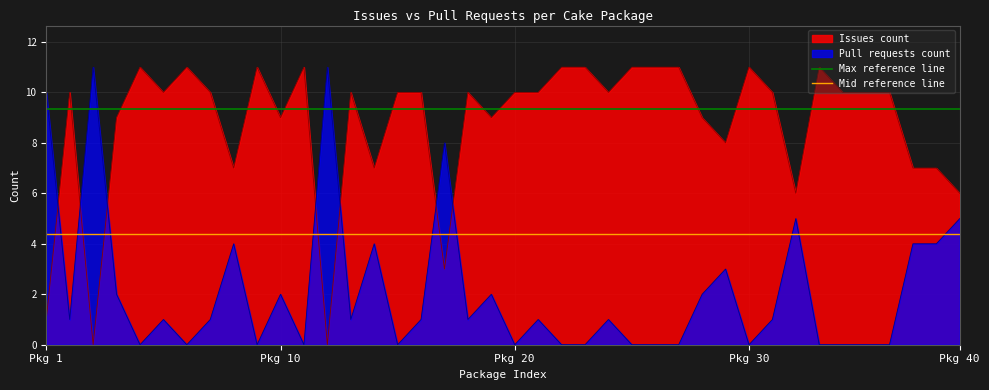

What is the value of the Max reference line point at the 1st from the left?

9.3